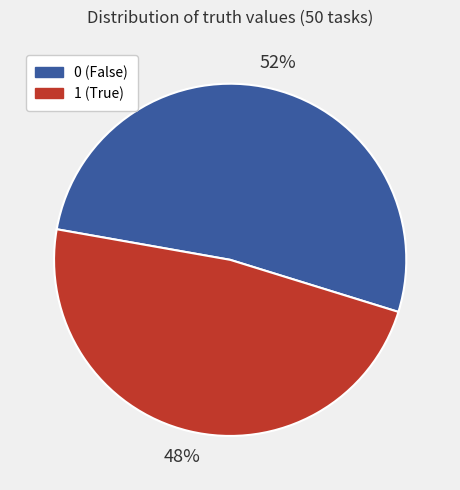

To the nearest percent, what portion does 0 represent?

52%